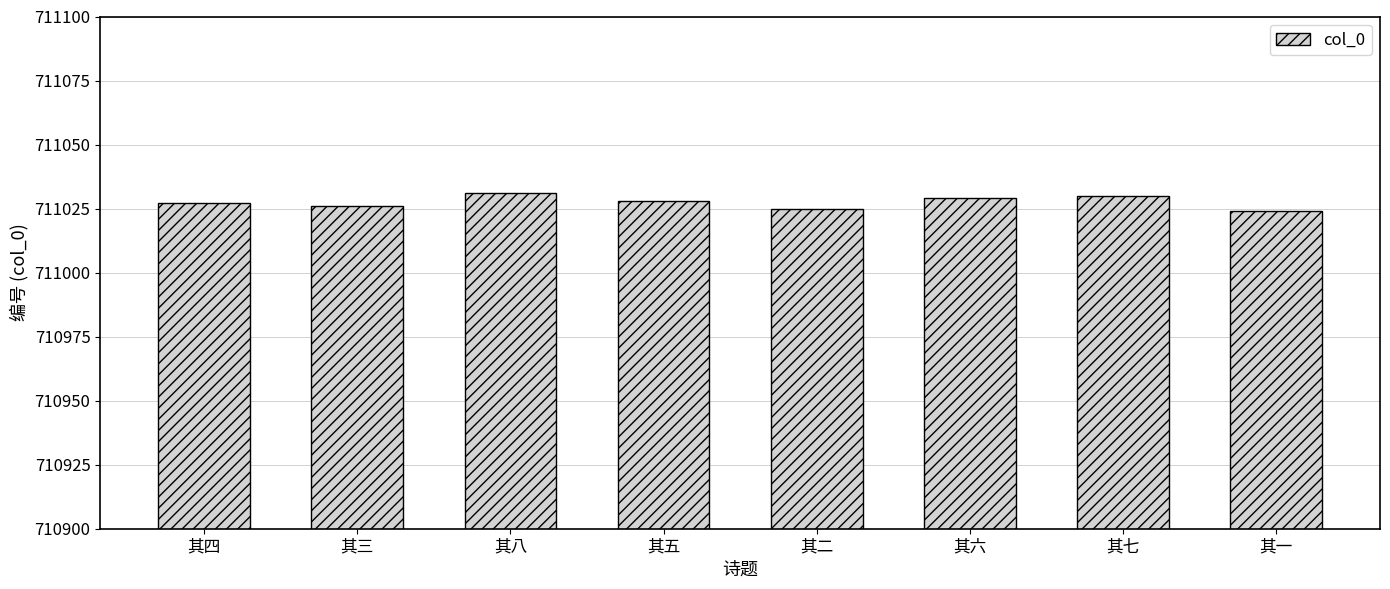

What is the greatest value displayed?

711031